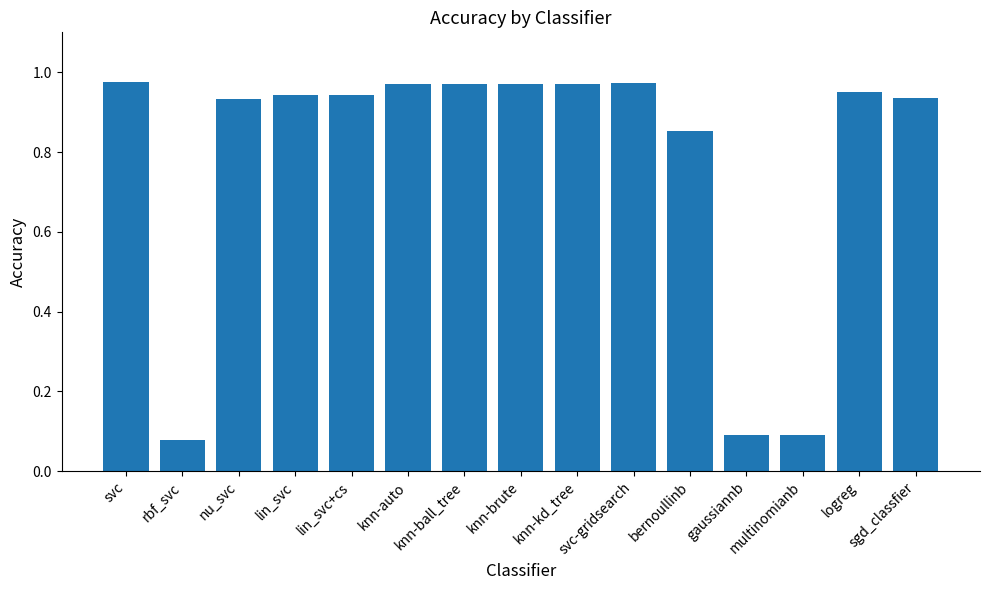

What is the average value?

0.8